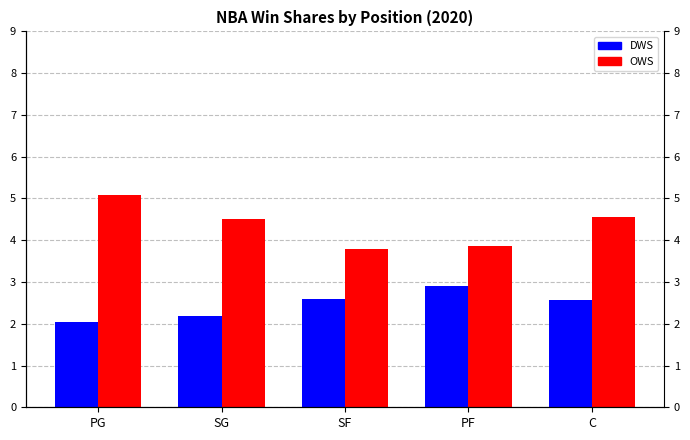

Is it true that OWS equals 4.5 at SG?

True